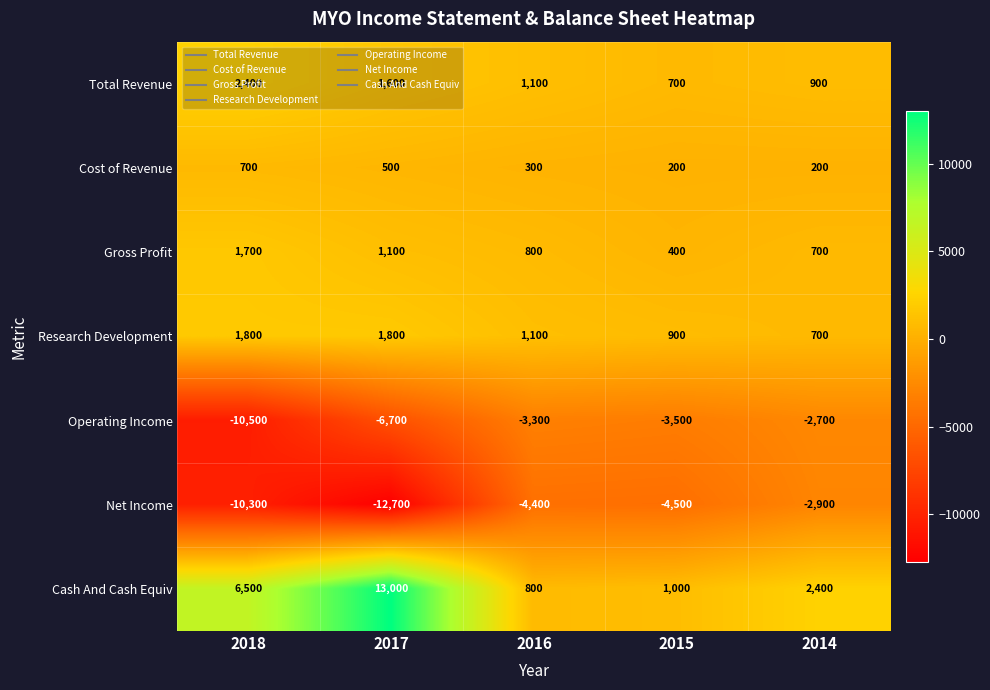

What is the average value of the Cost of Revenue series?

380